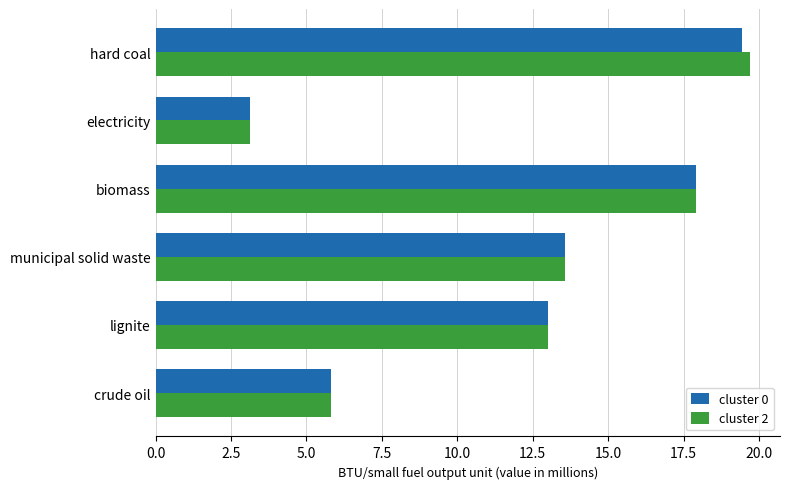

The value of cluster 0 at biomass is 17.9. True or false?

True